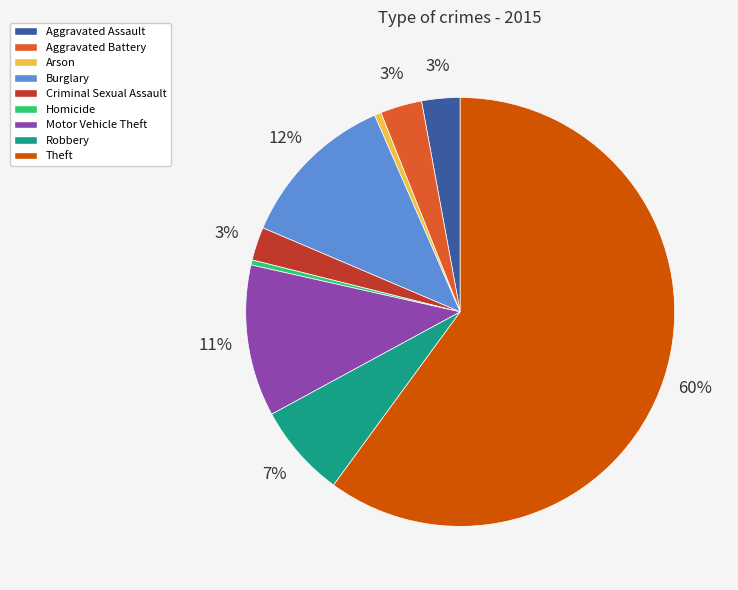

How many slices are in this pie chart?

9